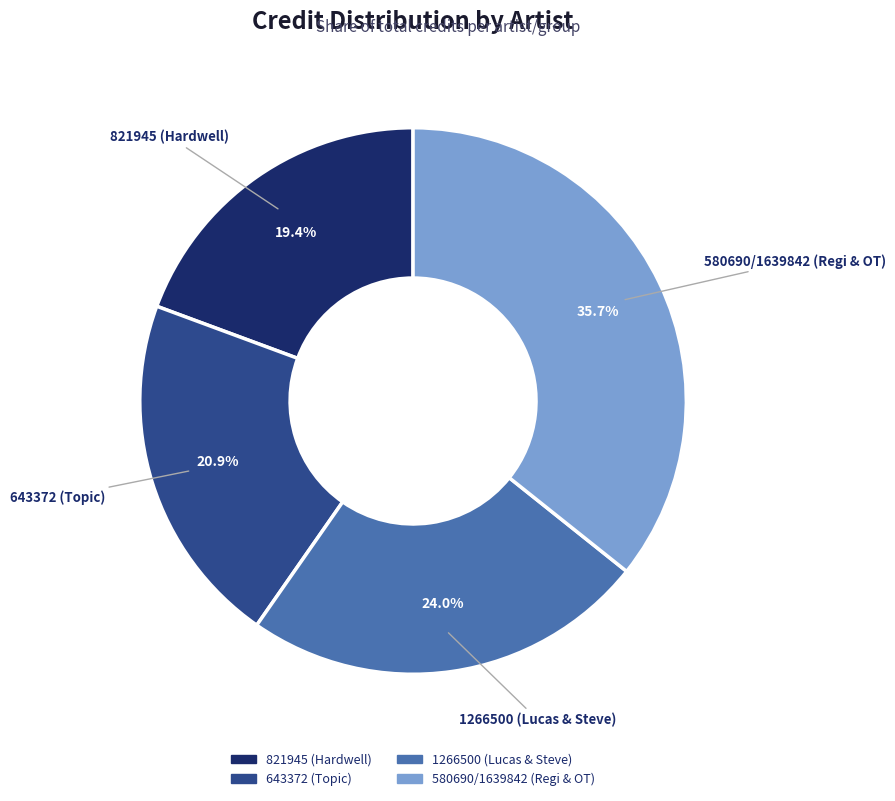

How many segments does this pie chart have?

4